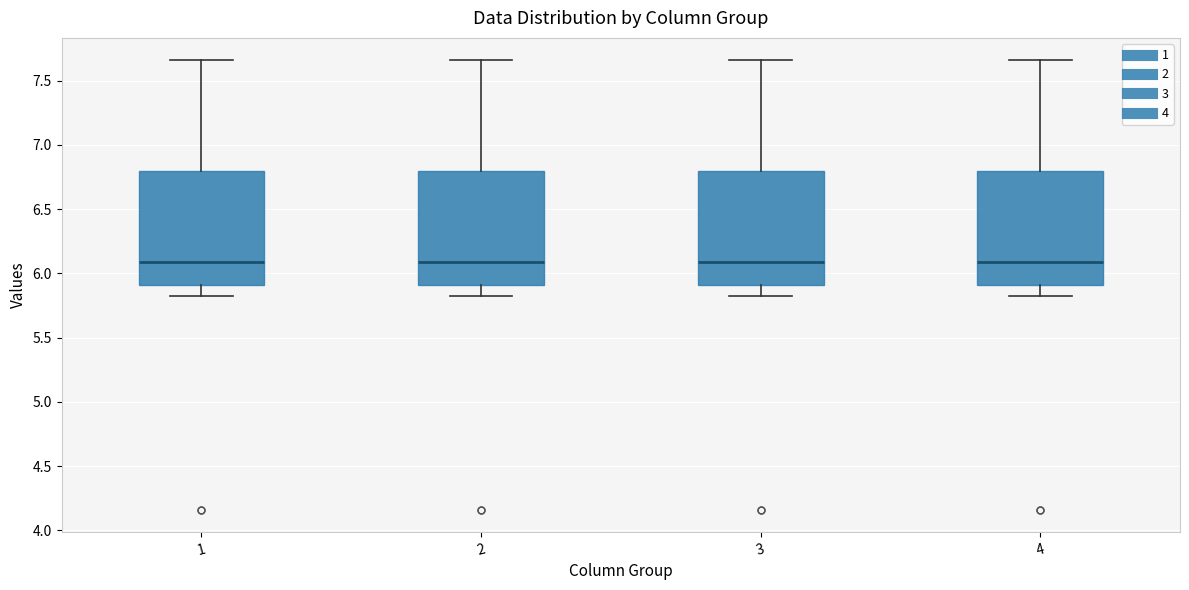

Reading left to right, read every box against the y-axis: the position of its median line, the range the box covers, and the ends of its whiskers. The values are not printed on the chart, so give them approximately, as read against the axis.

1: median 6.10, box 5.90 to 6.80, whiskers 5.80 to 7.65
2: median 6.10, box 5.90 to 6.80, whiskers 5.80 to 7.65
3: median 6.10, box 5.90 to 6.80, whiskers 5.80 to 7.65
4: median 6.10, box 5.90 to 6.80, whiskers 5.80 to 7.65